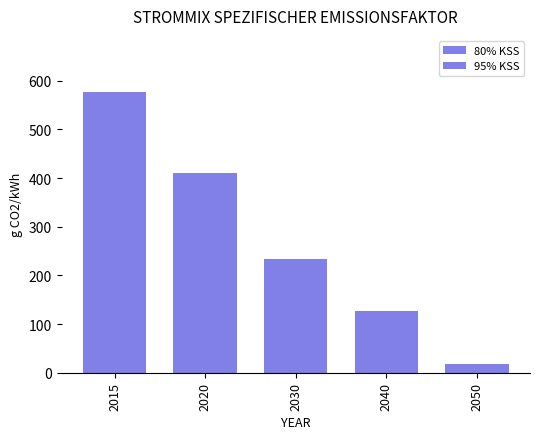

What is the difference between the maximum and minimum values in the 80% KSS series?

560